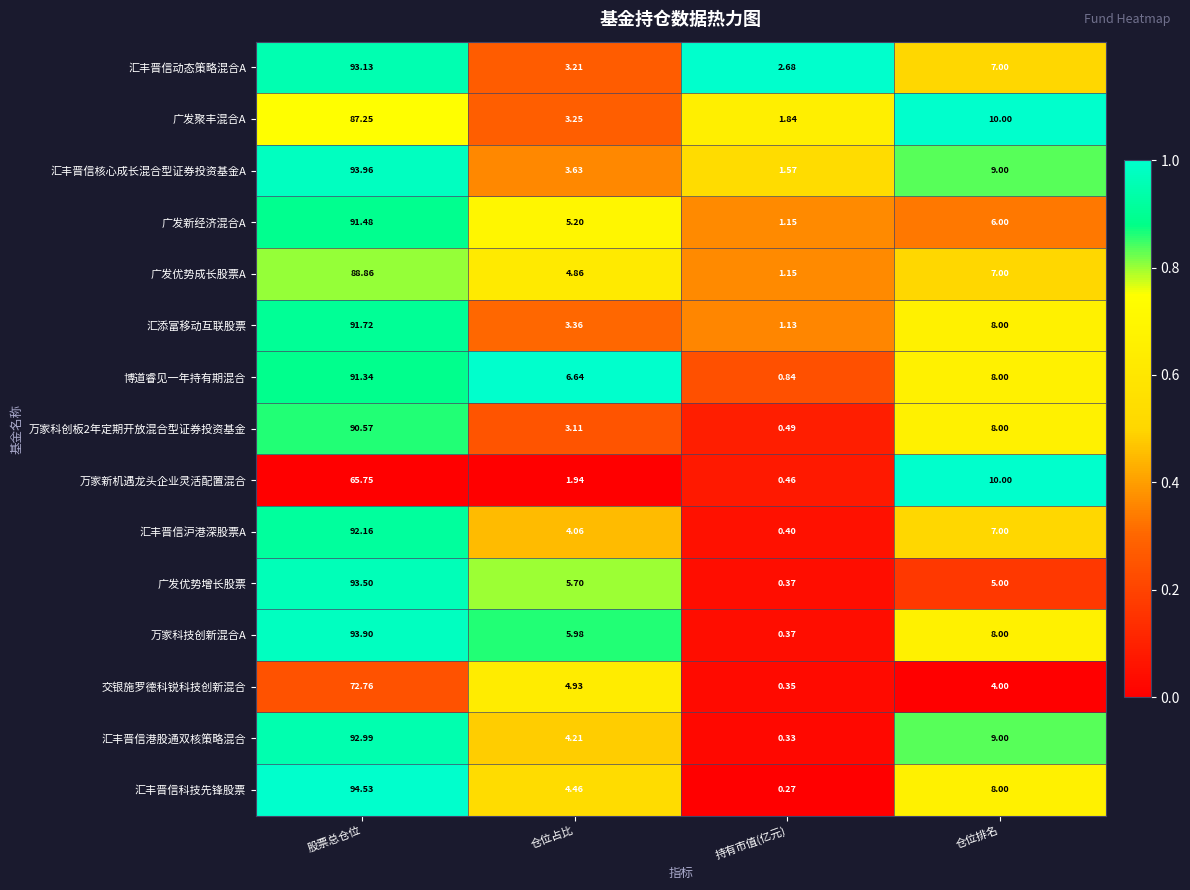

Count the number of categories in the chart.

4